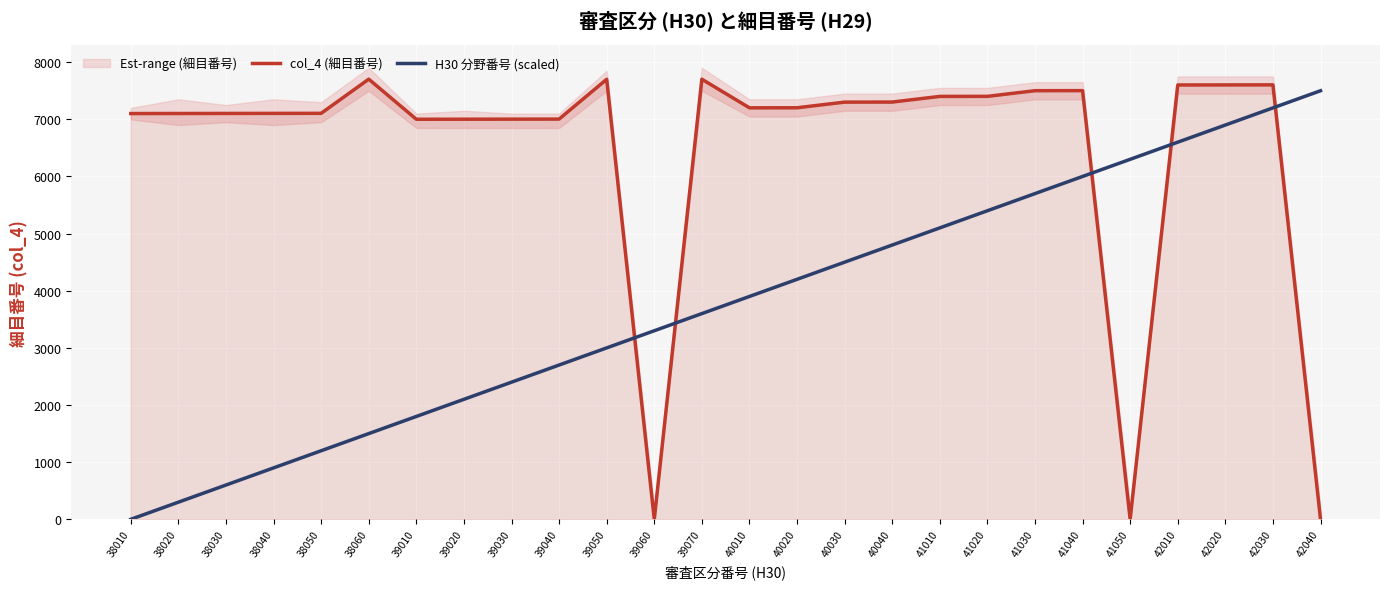

Read the col_4 (細目番号) value at 38060, to the nearest 10.

7700